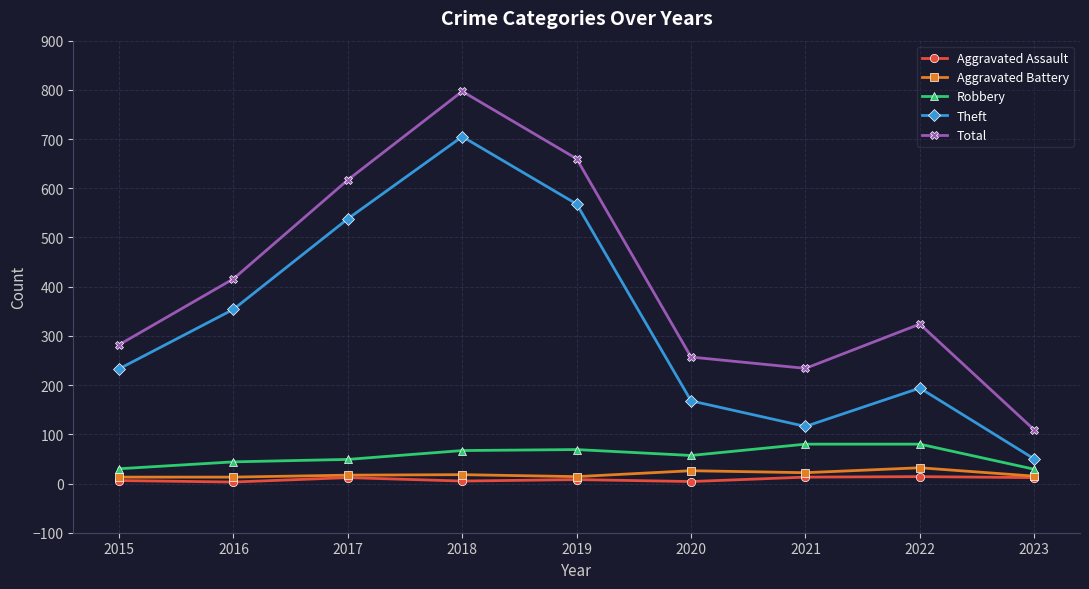

Where is the first local minimum for Theft?

2021